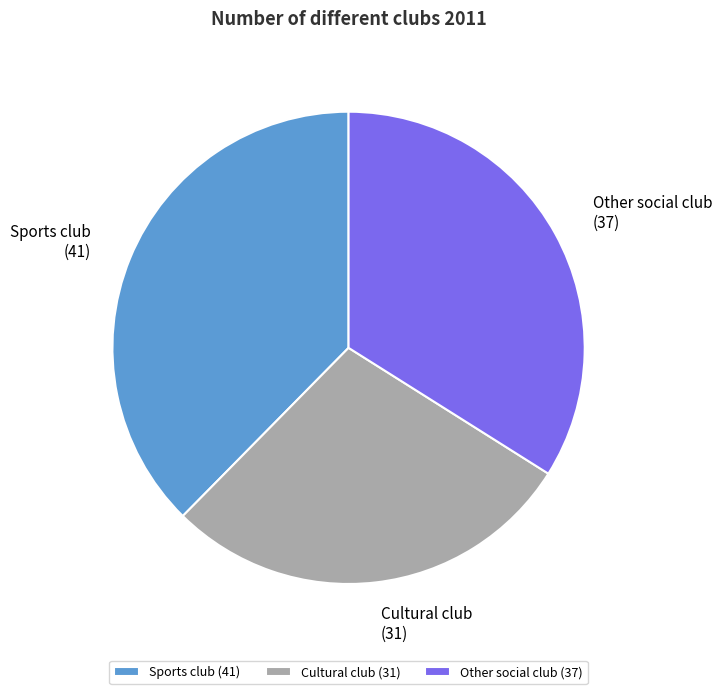

Which has a higher value, Other social club (37) or Sports club (41)?

Sports club (41)